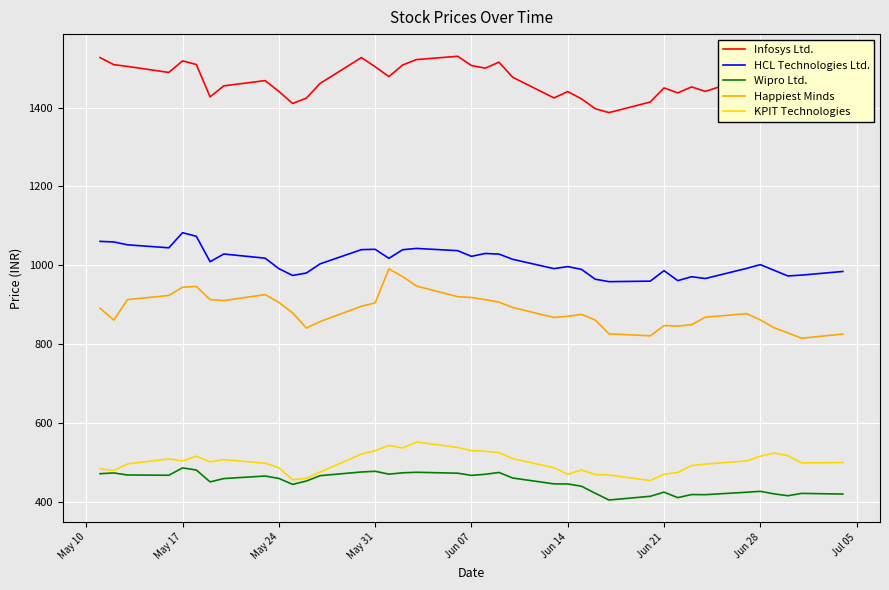

What is the greatest value displayed?

1530.1